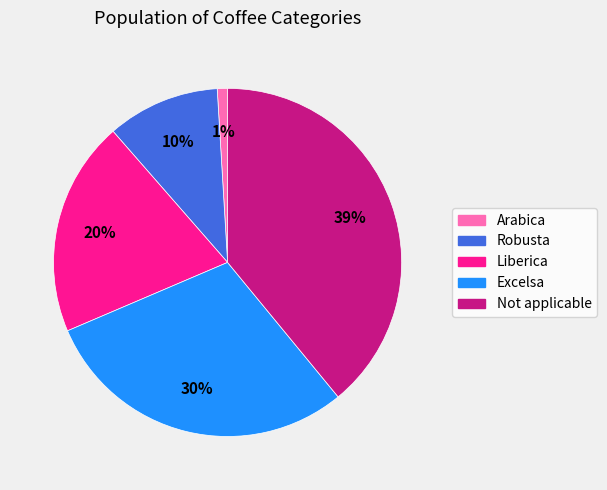

Rank the categories by value from lowest to highest.

Arabica, Robusta, Liberica, Excelsa, Not applicable